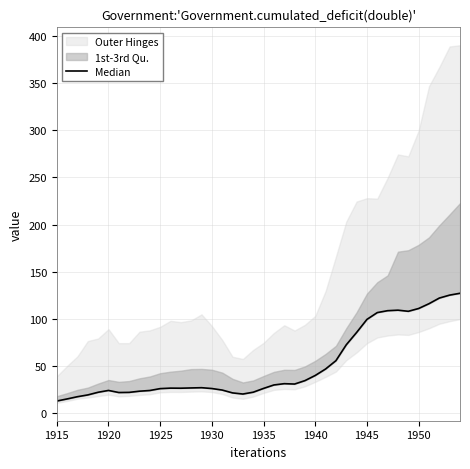

How many values are below 26?

17